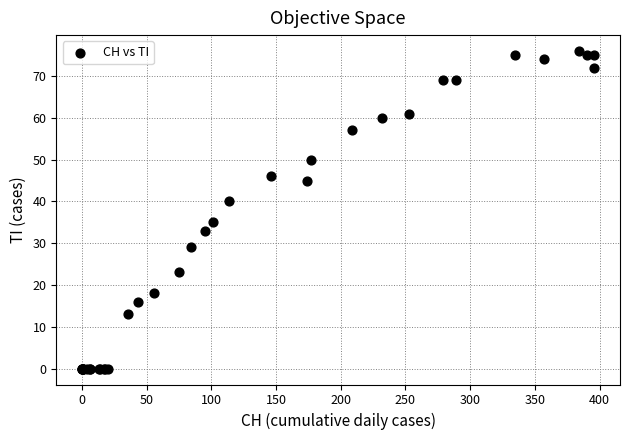

What Y value in the scatter plot is closest to 38?

40